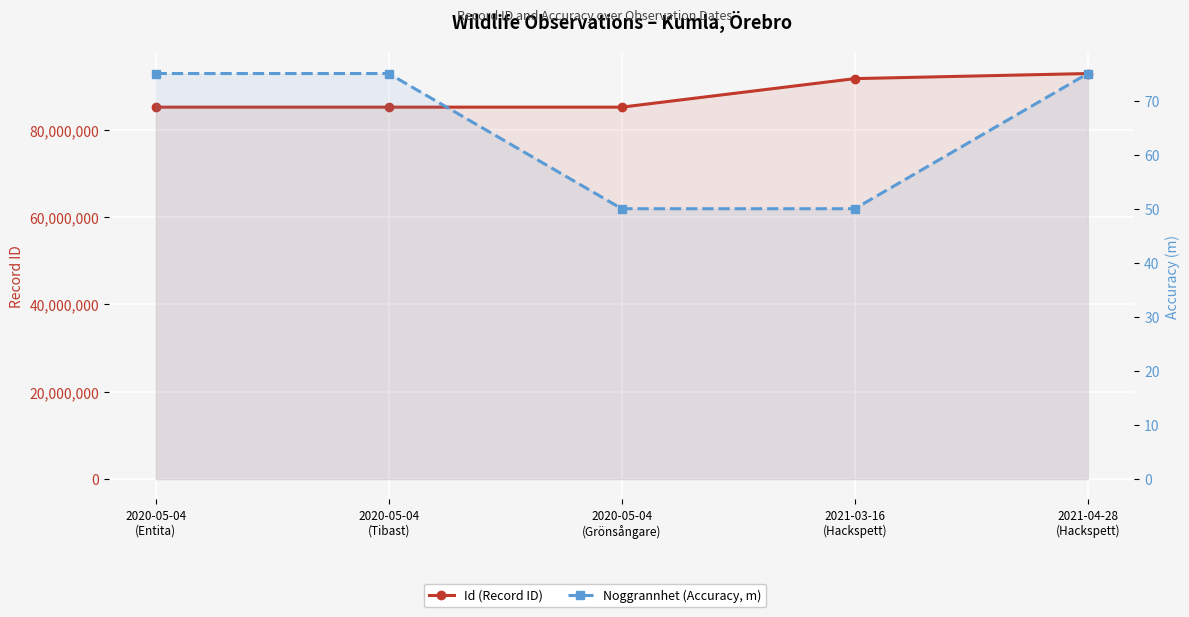

Rank the categories by Id (Record ID) value from lowest to highest.

2020-05-04
(Tibast), 2020-05-04
(Entita), 2020-05-04
(Grönsångare), 2021-03-16
(Hackspett), 2021-04-28
(Hackspett)